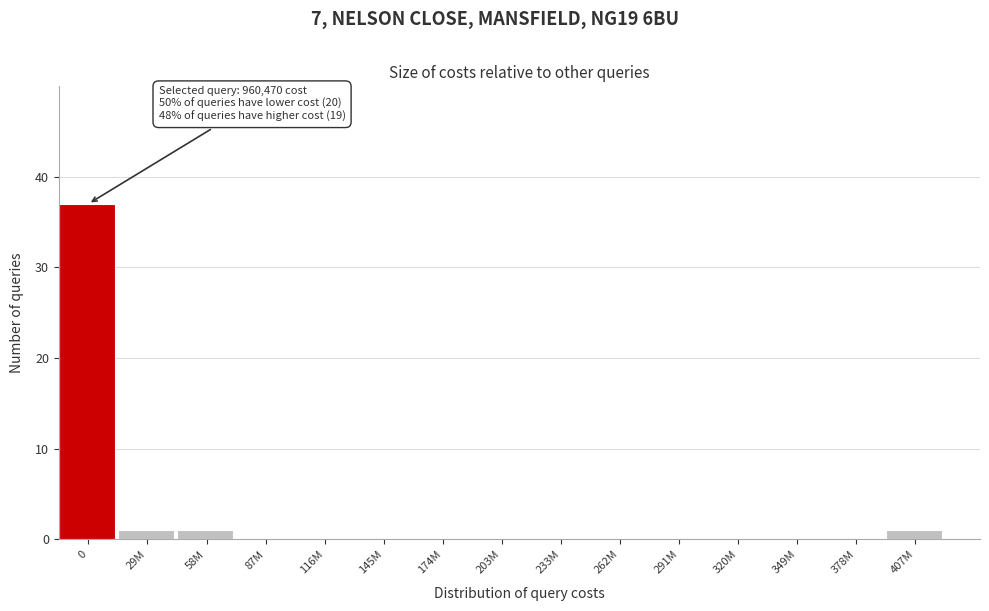

Reading left to right, transcribe all the data shown in this chart.

0=37	29M=1	58M=1	87M=0	116M=0	145M=0	174M=0	203M=0	233M=0	262M=0	291M=0	320M=0	349M=0	378M=0	407M=1